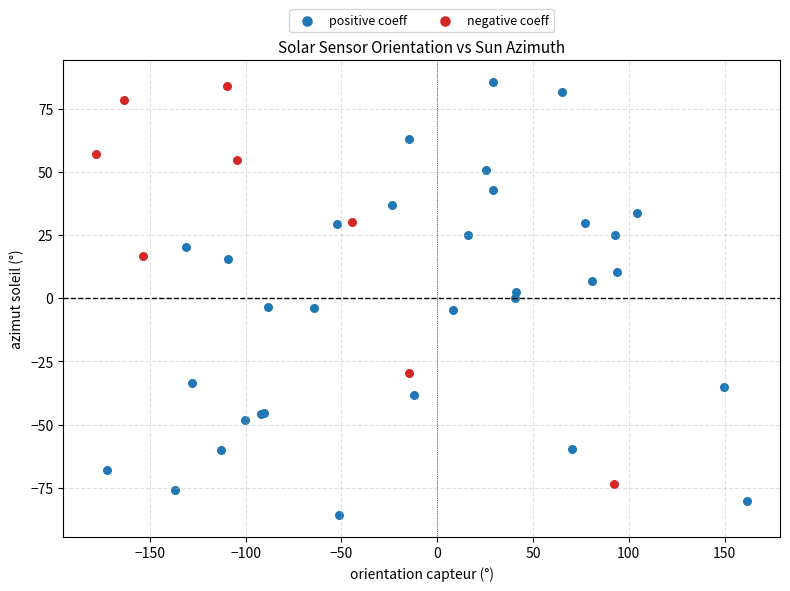

Which series contains the lowest Y value?

positive coeff